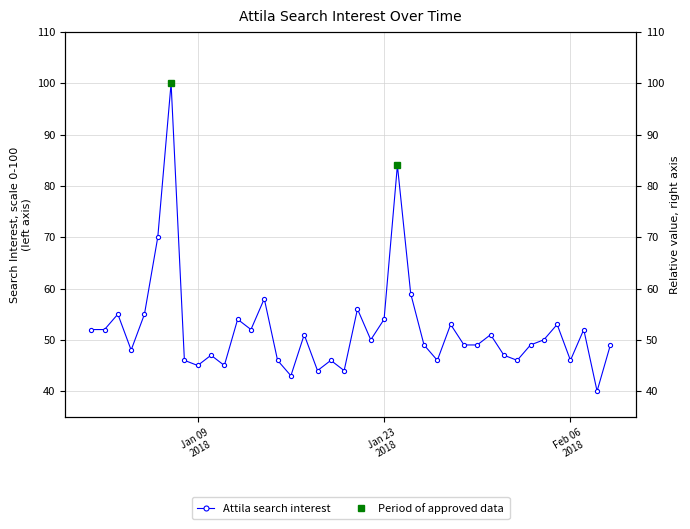

What is the label of the 20th point from the right?

2018/01/21